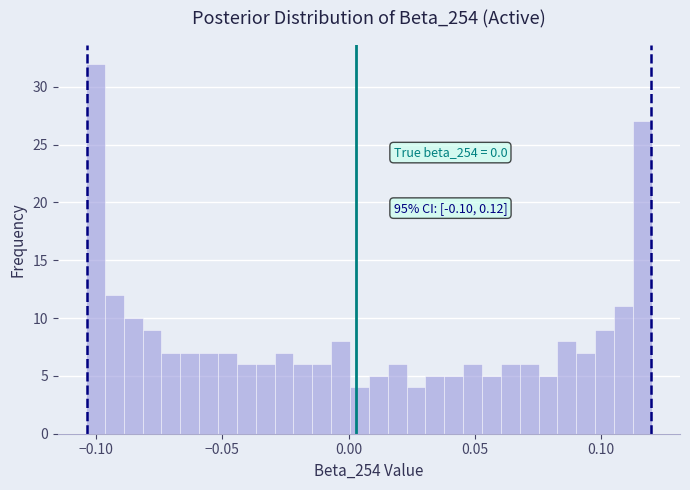

Read against the x-axis, roughly where is the centre of the tallest bar?

-0.100